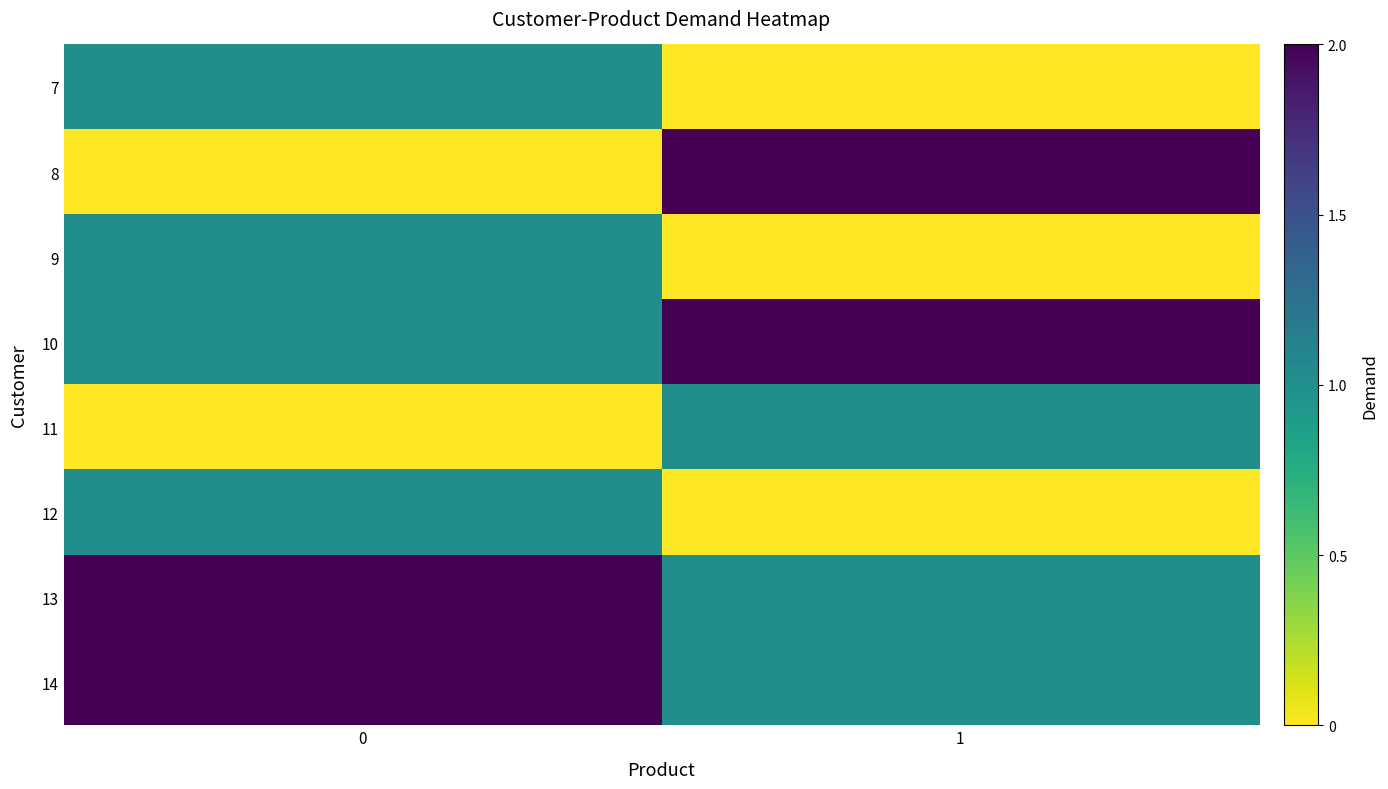

Reading right to left, extract all data points from this chart.

row_0: 1=0	0=1
row_1: 1=2	0=0
row_2: 1=0	0=1
row_3: 1=2	0=1
row_4: 1=1	0=0
row_5: 1=0	0=1
row_6: 1=1	0=2
row_7: 1=1	0=2